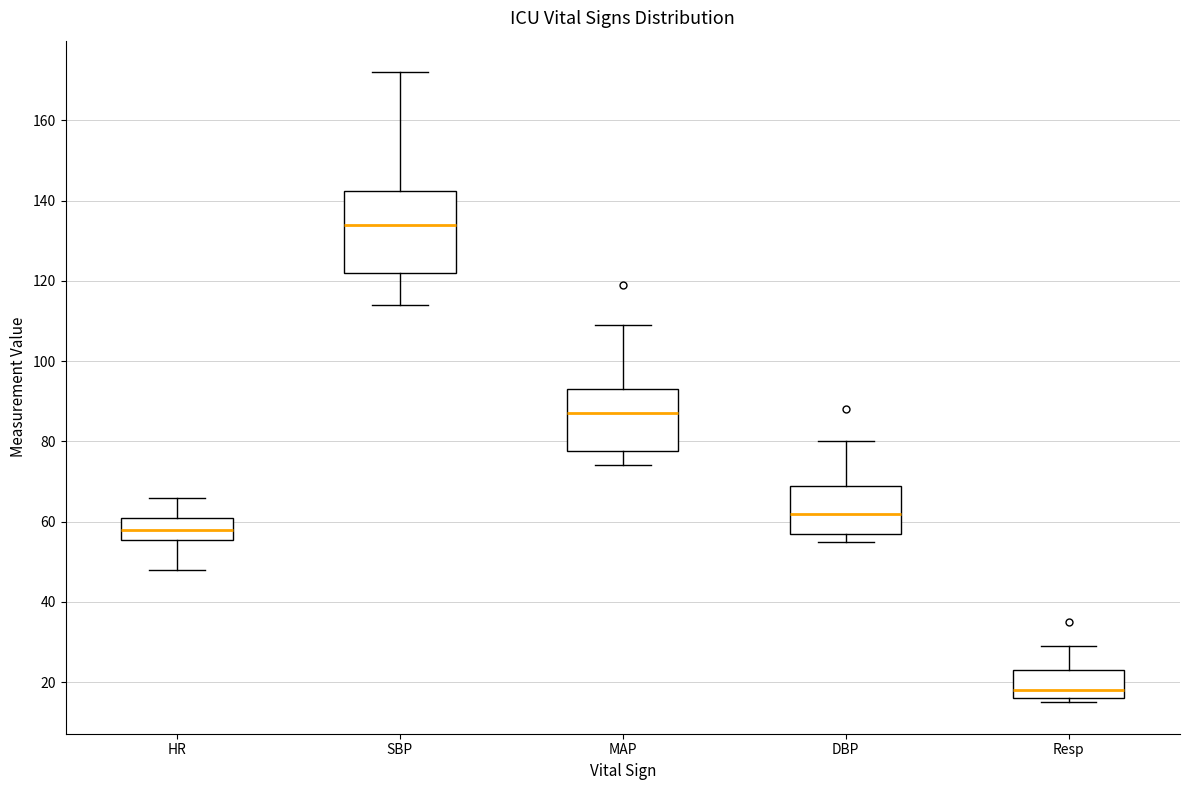

Reading left to right, transcribe this box plot: for each box, give where its median line is, the range the box spans, and where its two whiskers end, as read against the y-axis. The values are not printed on the chart, so give them approximately, as read against the axis.

HR: median 58, box 56 to 62, whiskers 48 to 66
SBP: median 134, box 122 to 142, whiskers 114 to 172
MAP: median 88, box 78 to 94, whiskers 74 to 110
DBP: median 62, box 58 to 70, whiskers 56 to 80
Resp: median 18, box 16 to 24, whiskers 16 (just below the box's lower edge) to 30